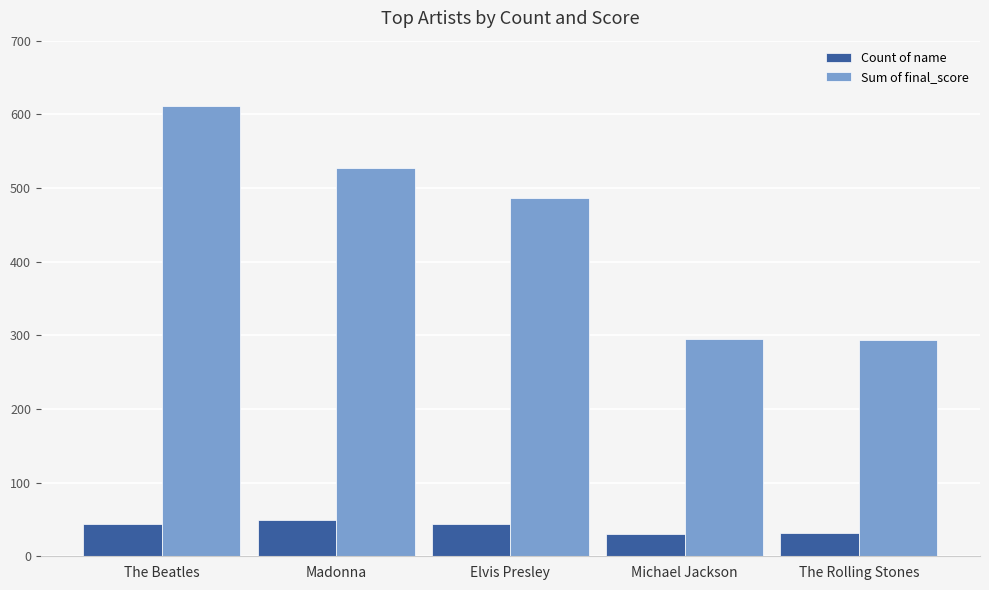

What is the sum of all Count of name values?

198.0